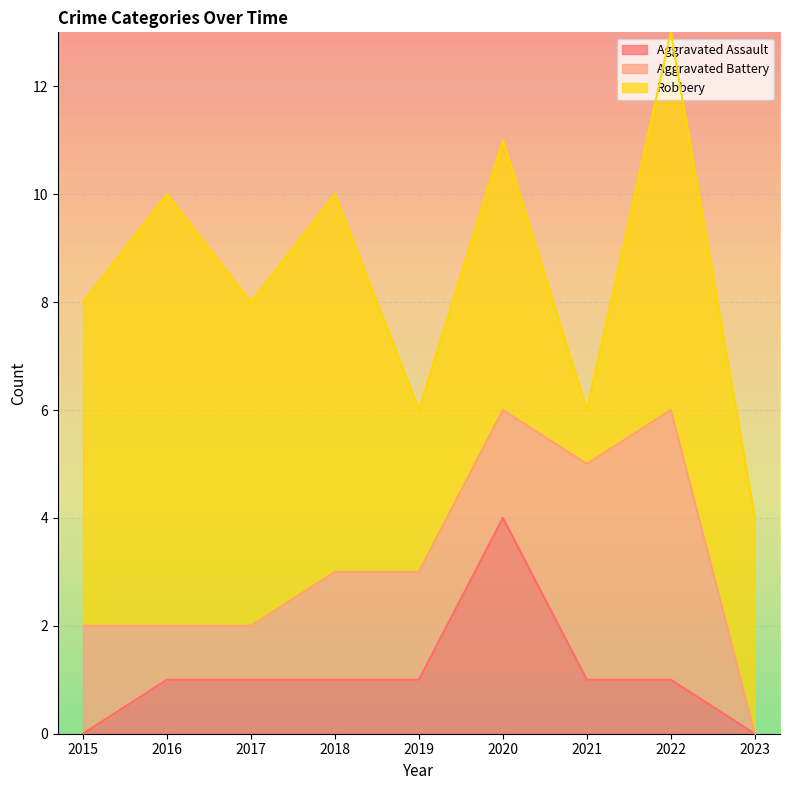

At which label does Aggravated Assault first exceed 1?

2020